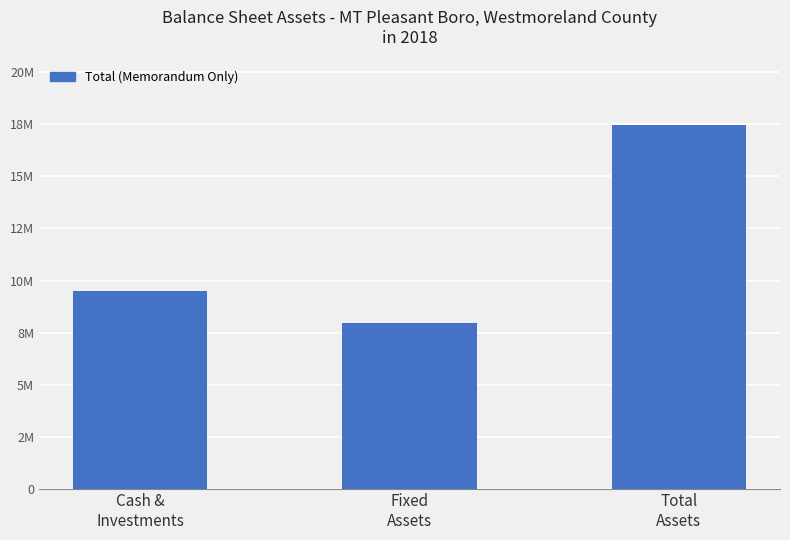

Reading right to left, extract all data points from this chart.

17487058	7960141	9493111